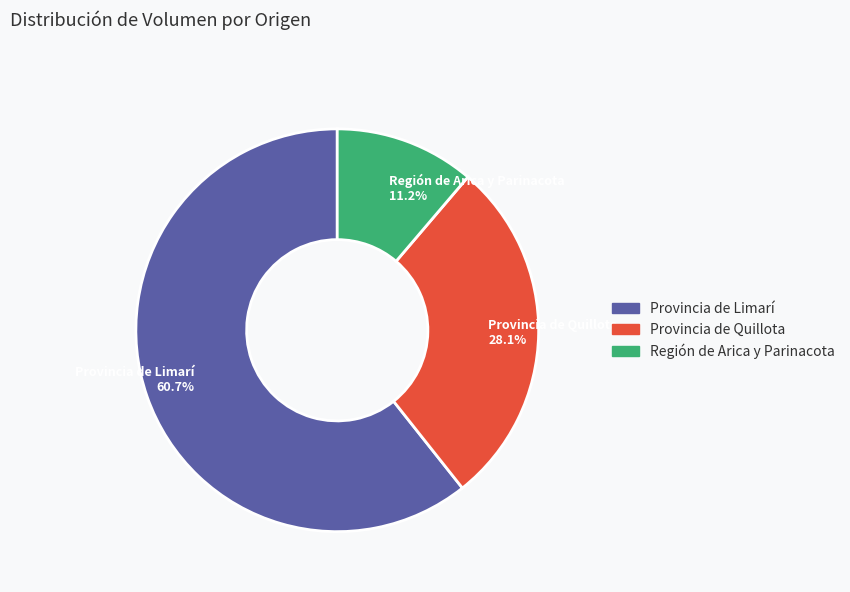

What portion of the pie excludes Provincia de Quillota 28.1%?

71.9%